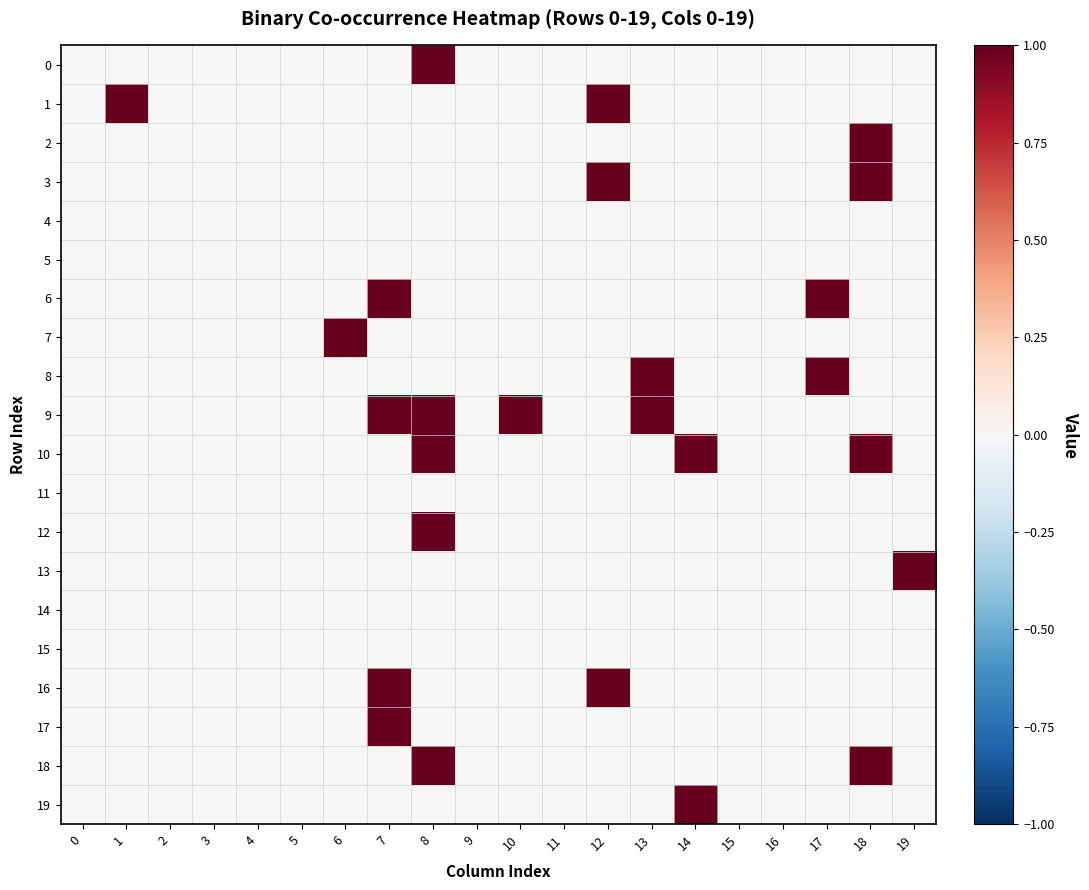

At 15, list the series in order from smallest to largest.

0, 1, 2, 3, 4, 5, 6, 7, 8, 9, 10, 11, 12, 13, 14, 15, 16, 17, 18, 19